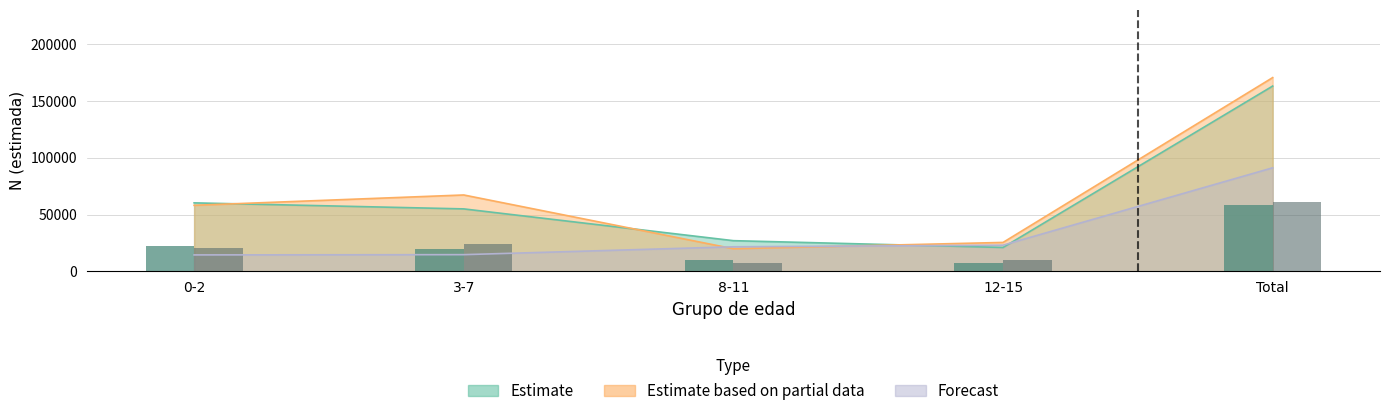

What is the smallest value displayed?

7250